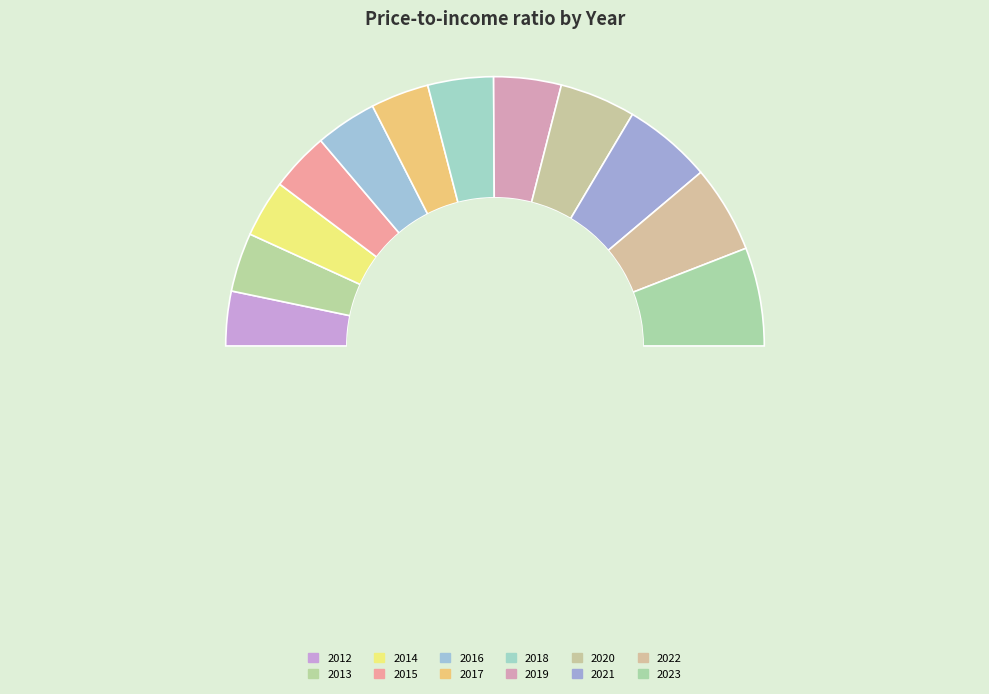

Combined, do 2014 and 2021 account for over 50%?

No